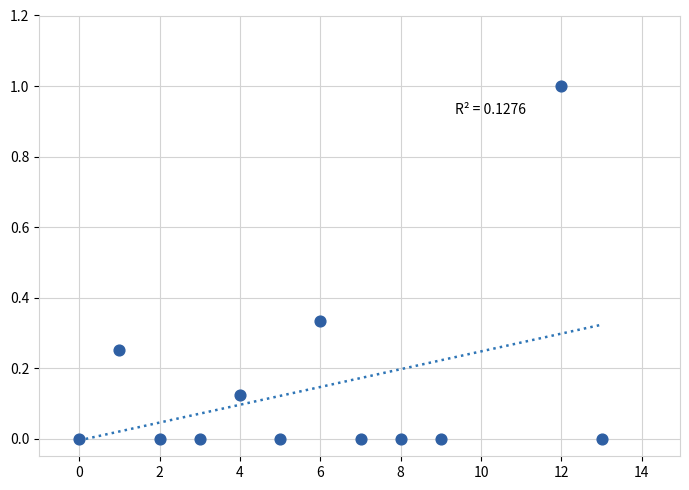

What is the average X value?

5.8